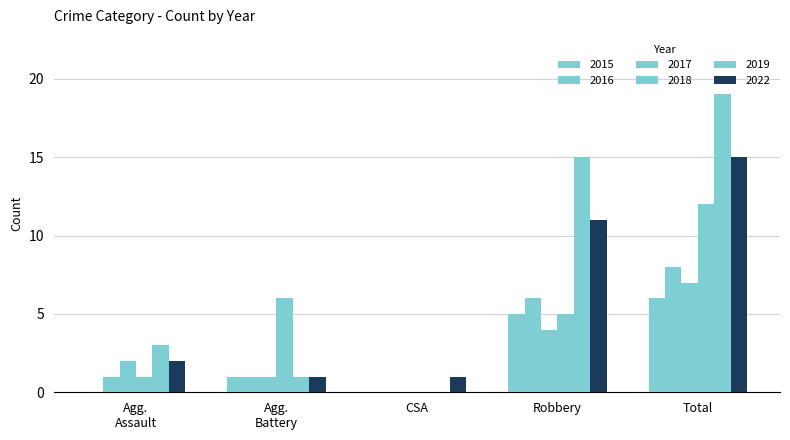

What position from the left is Total?

5